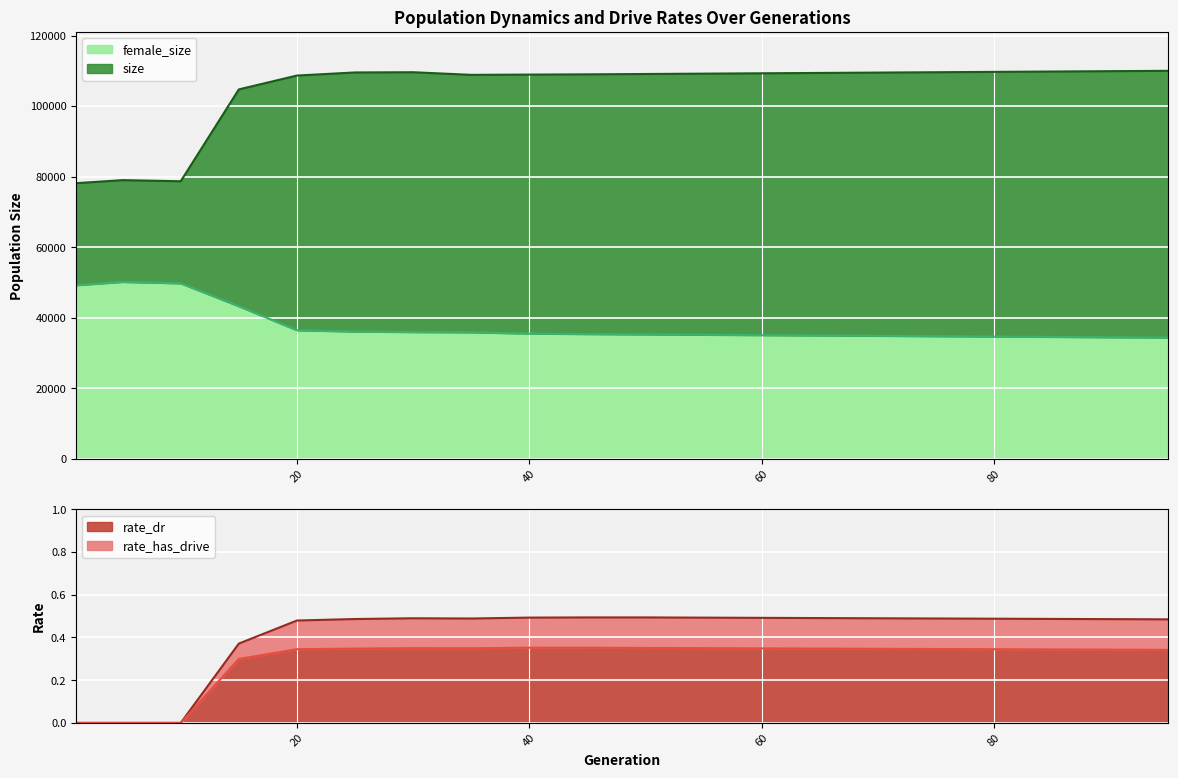

List the series in order of their peak value, lowest first.

rate_dr, rate_has_drive, female_size, size